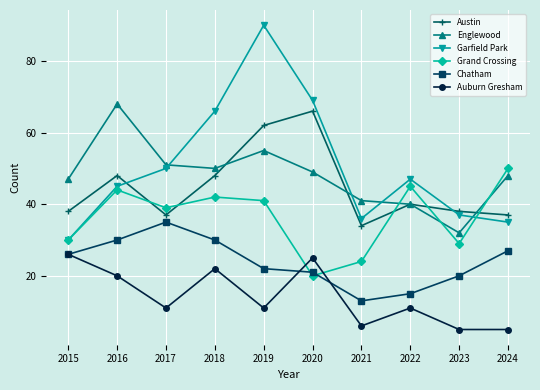

How many data points in Austin are less than 40?

5